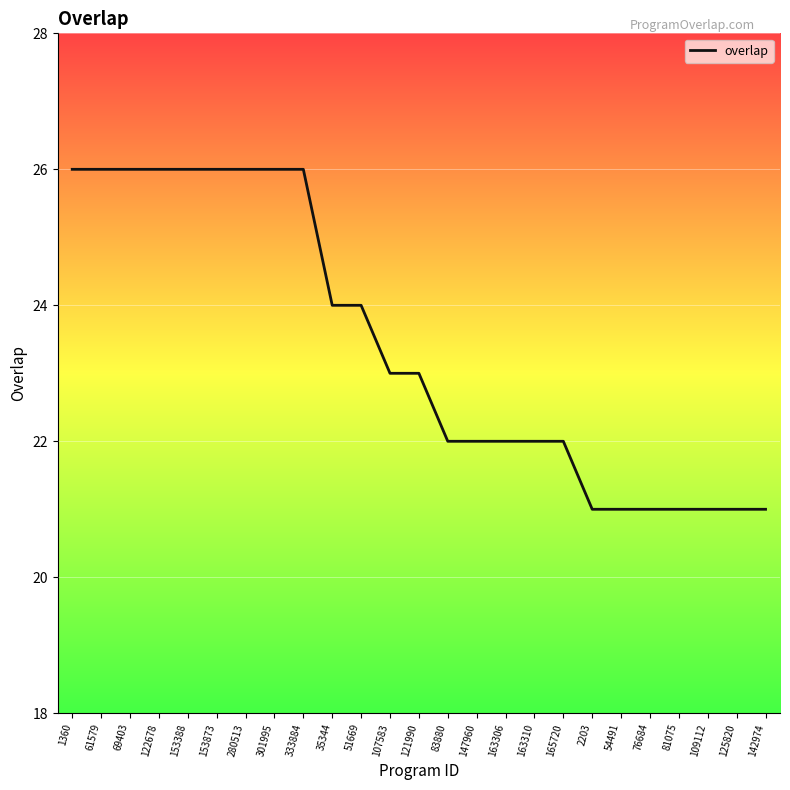

Where does the data first go above 23?

1360